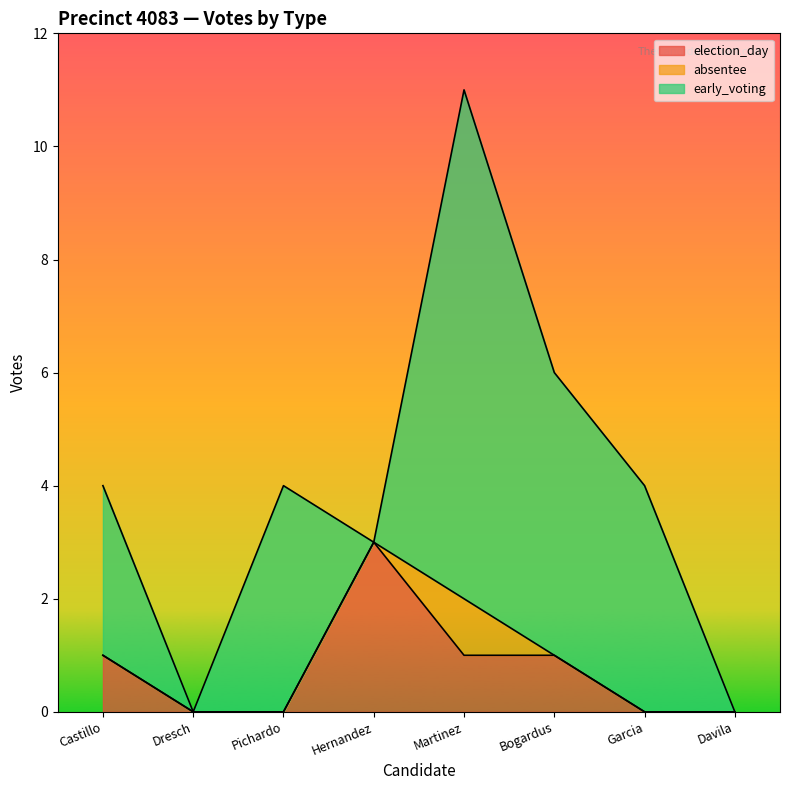

Which series changed the most between Castillo and Hernandez?

early_voting